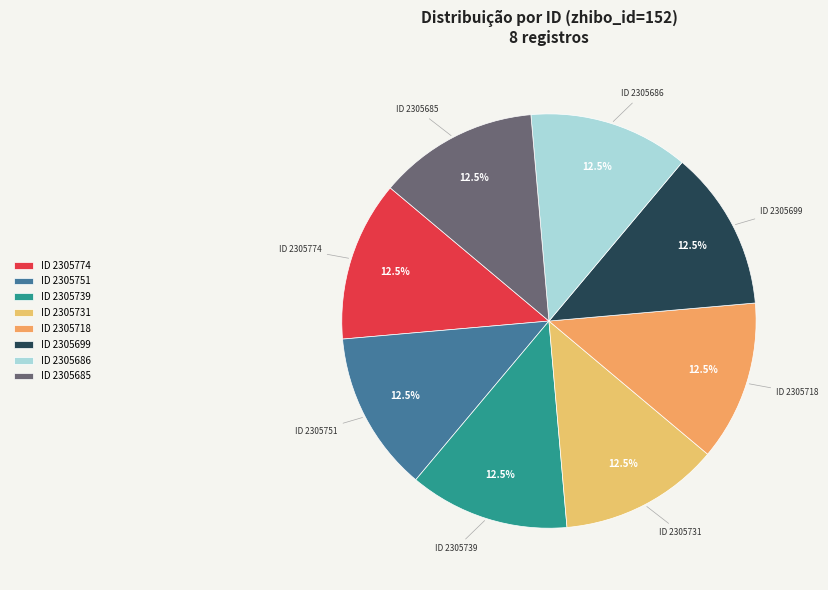

What is the ratio of the value at ID 2305686 to the value at ID 2305718?

1.0